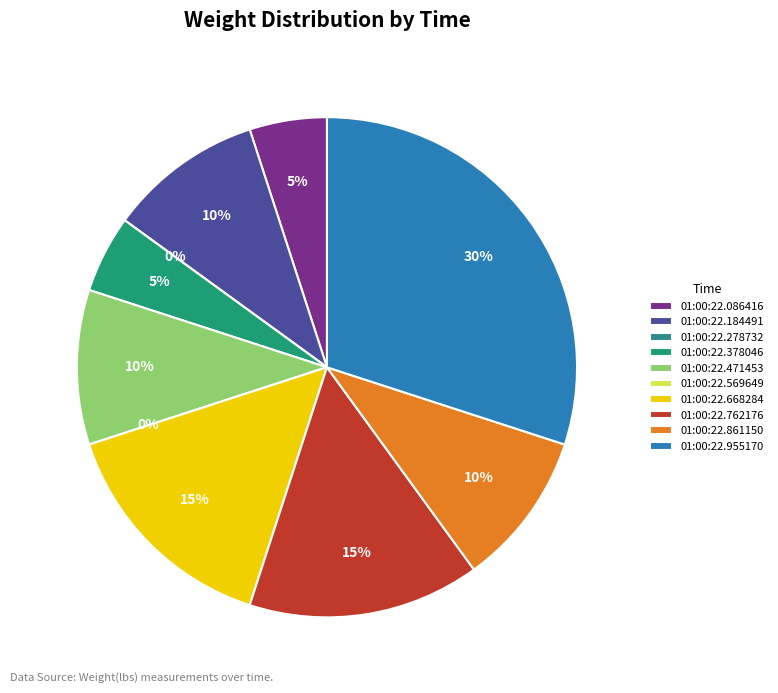

To the nearest percent, what is the difference between the 01:00:22.086416 and 01:00:22.278732 slice percentages?

5%